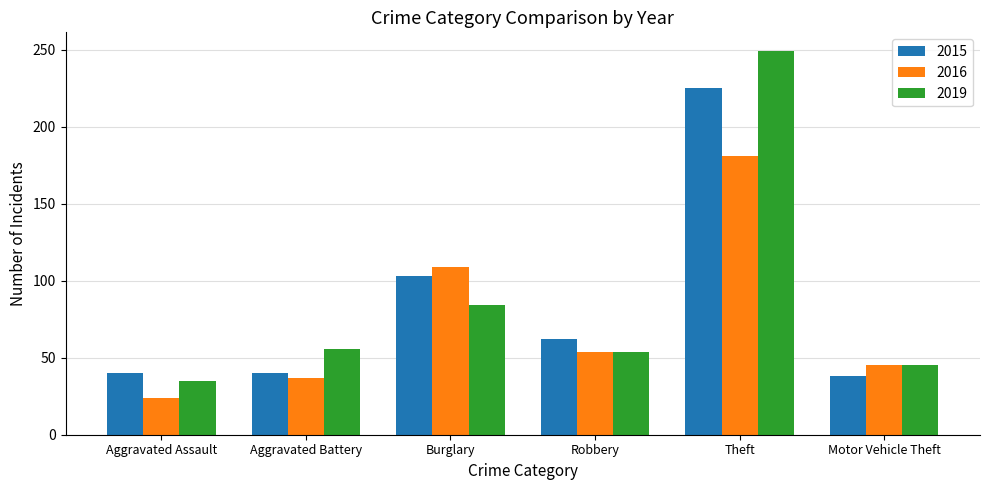

What is the label of the 4th bar from the left?

Robbery